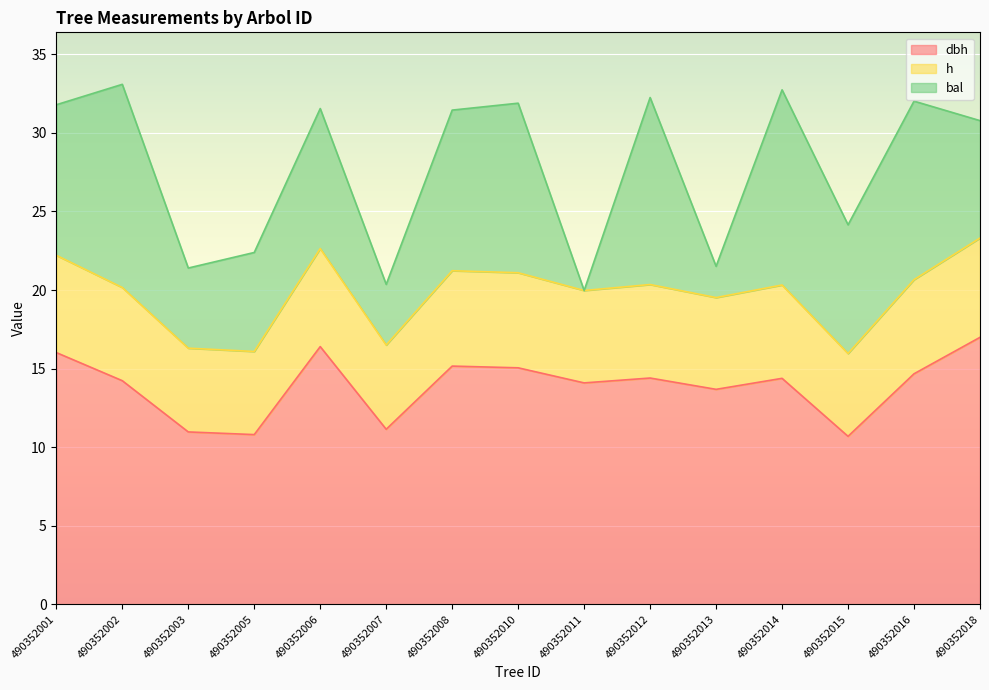

What is the total value across all series at 490352005?

22.4